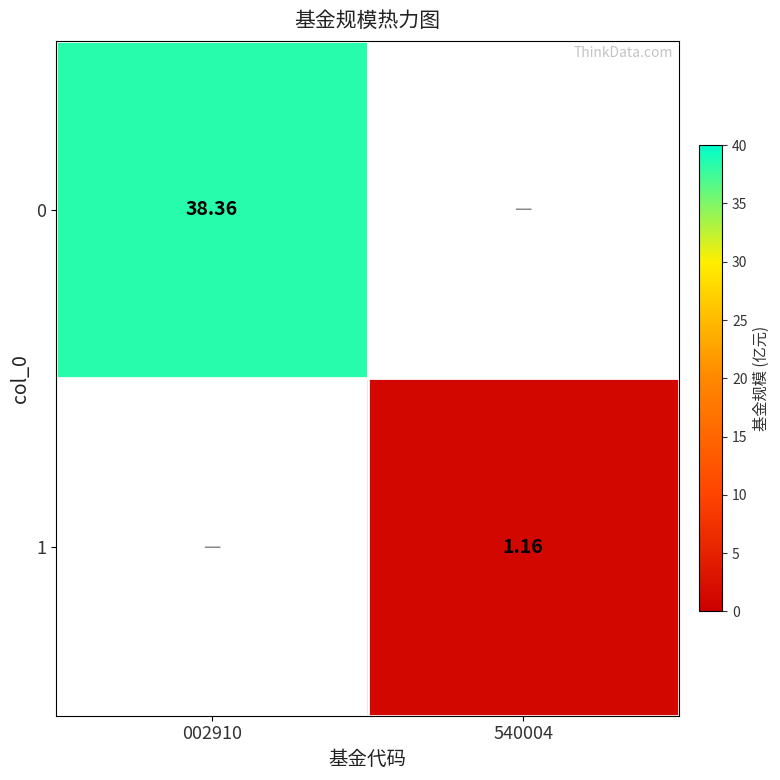

Is the value of 0 at 002910 greater than the value of 1 at 540004?

Yes